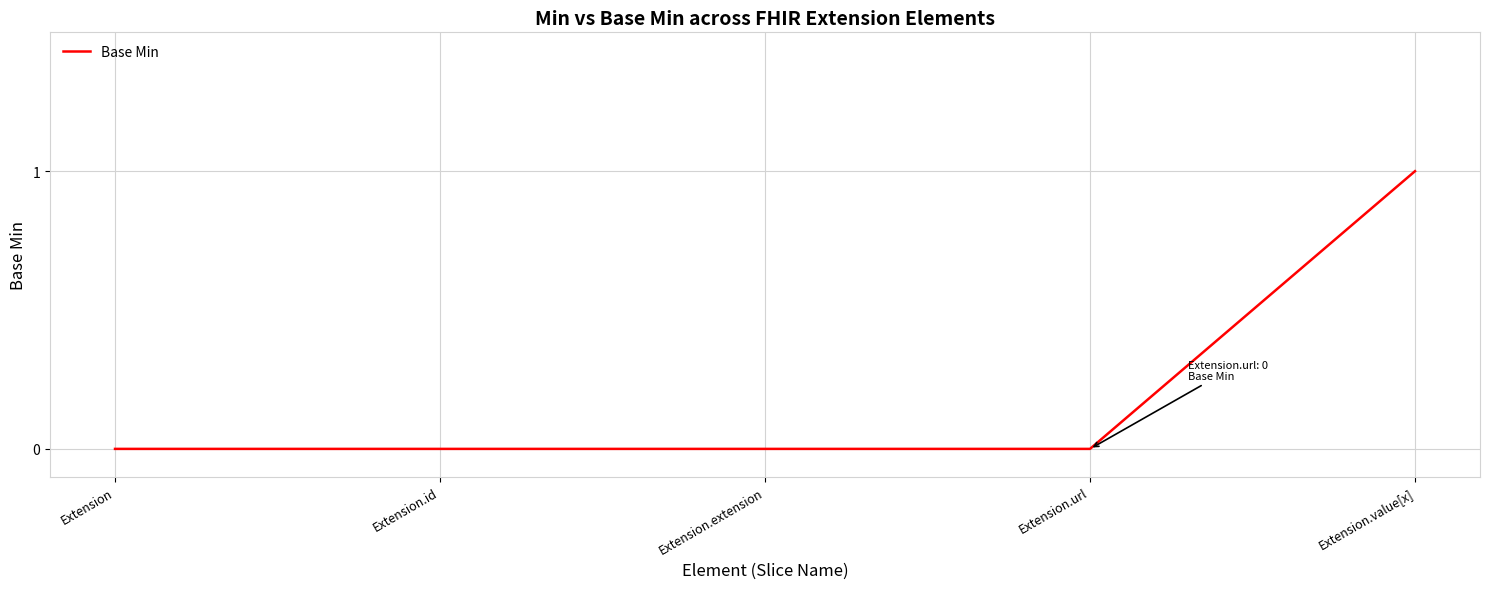

Is this an area chart (filled region under the line)?

No